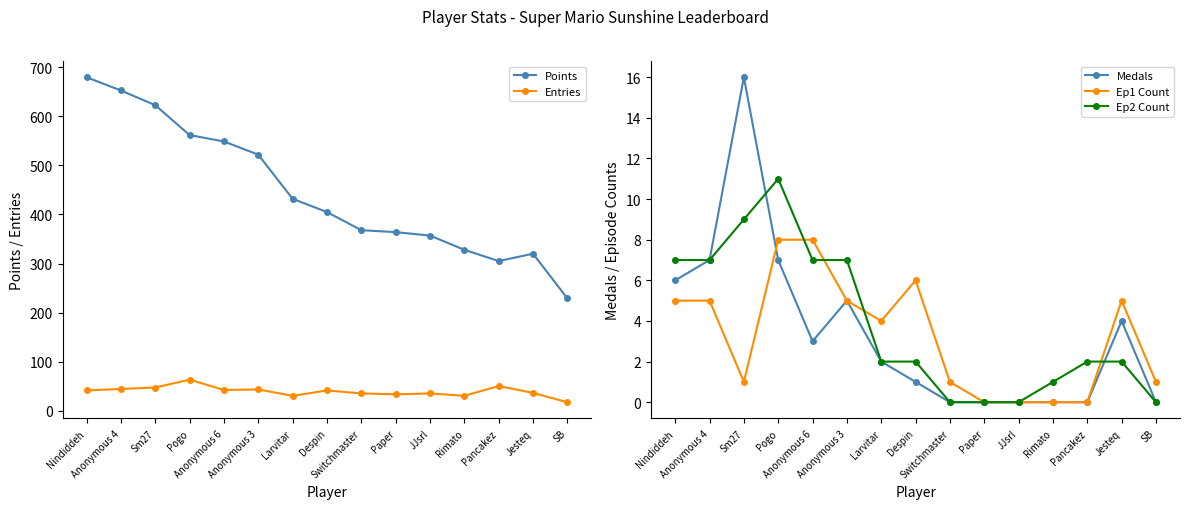

How many interior local valleys does the Points series have?

1